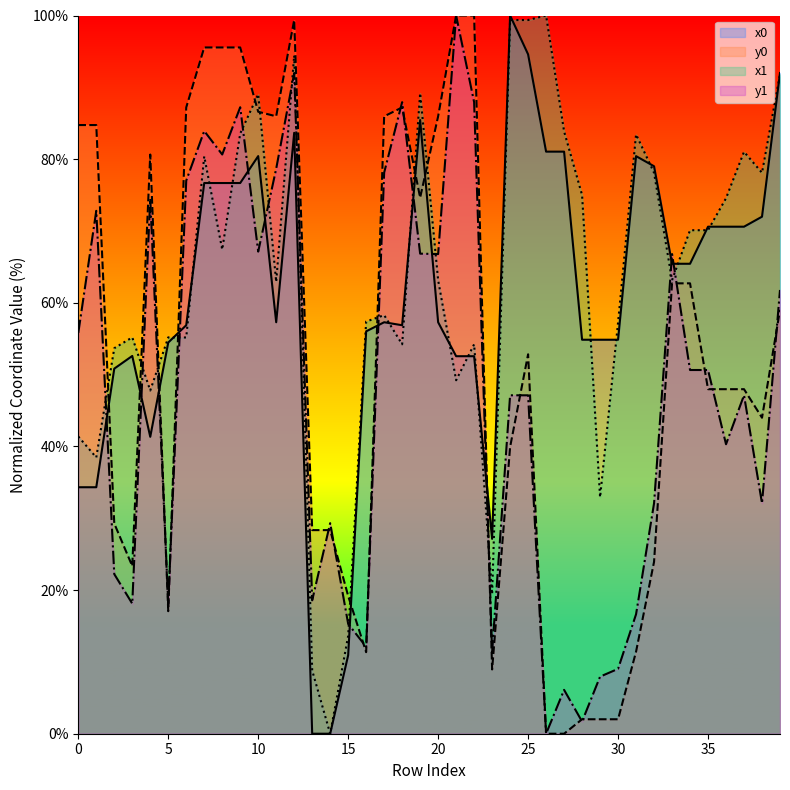

How many lines are shown in the chart?

4